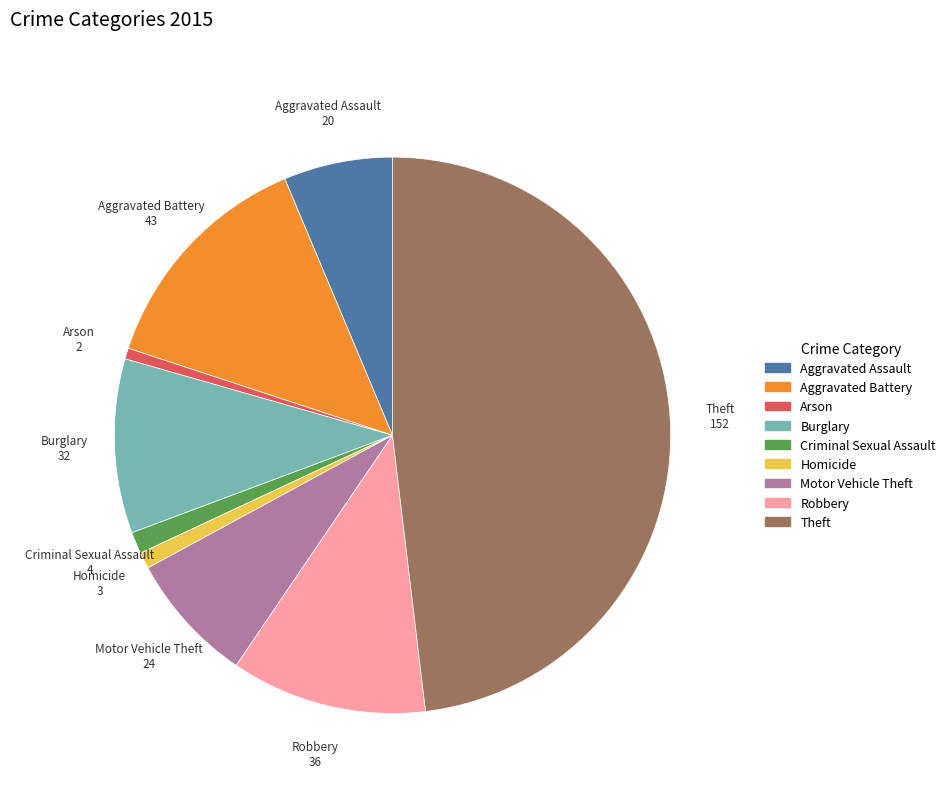

Is Burglary the majority of the pie?

No